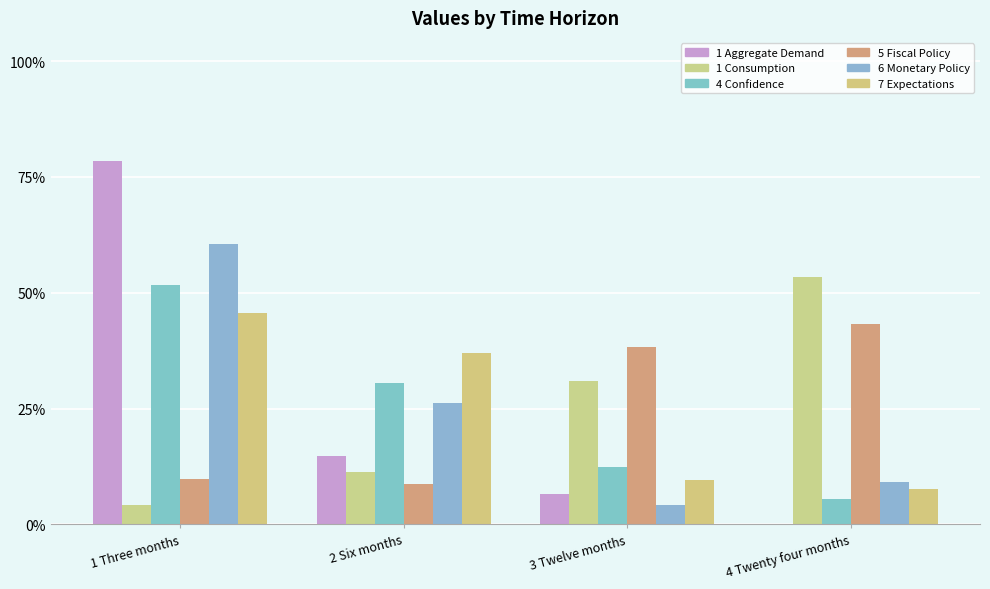

How many groups of bars are there?

4